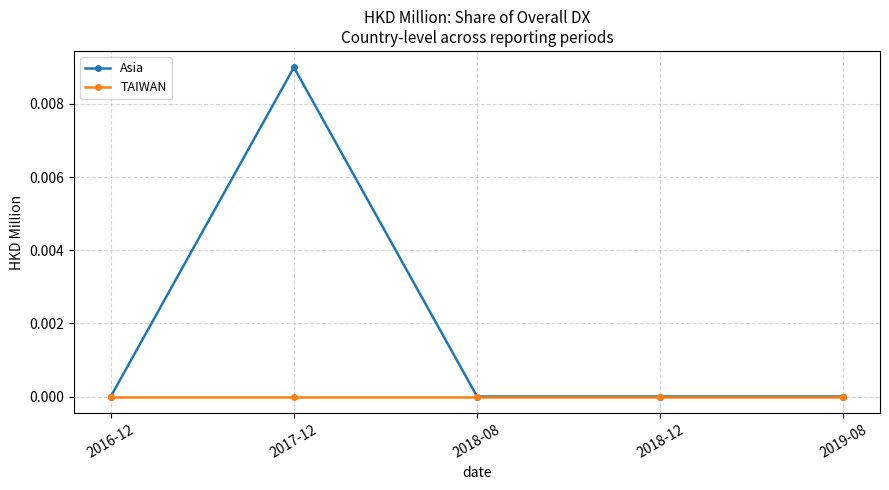

What position from the right is 2019-08?

1